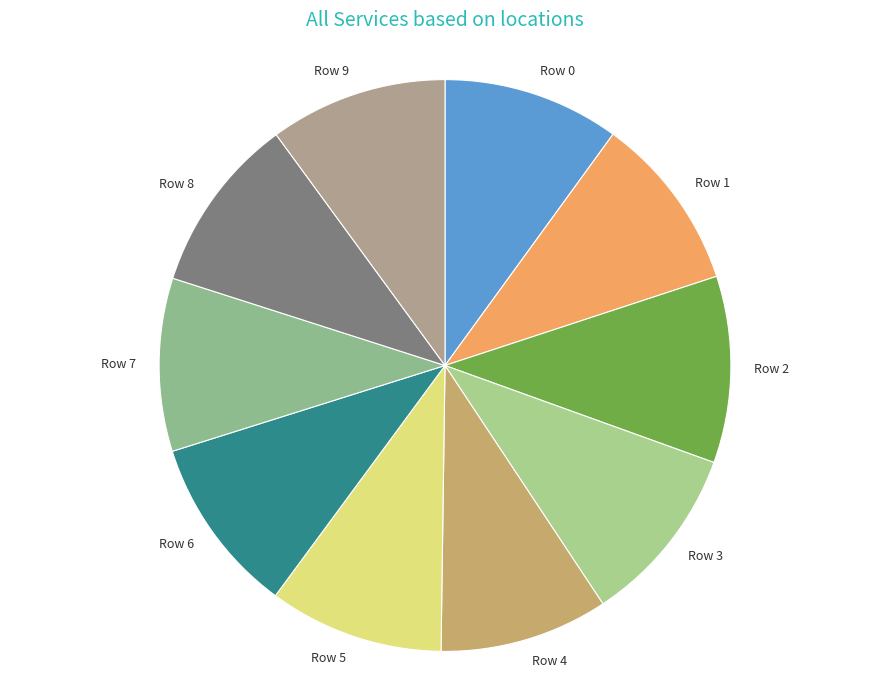

How many slices are in this pie chart?

10